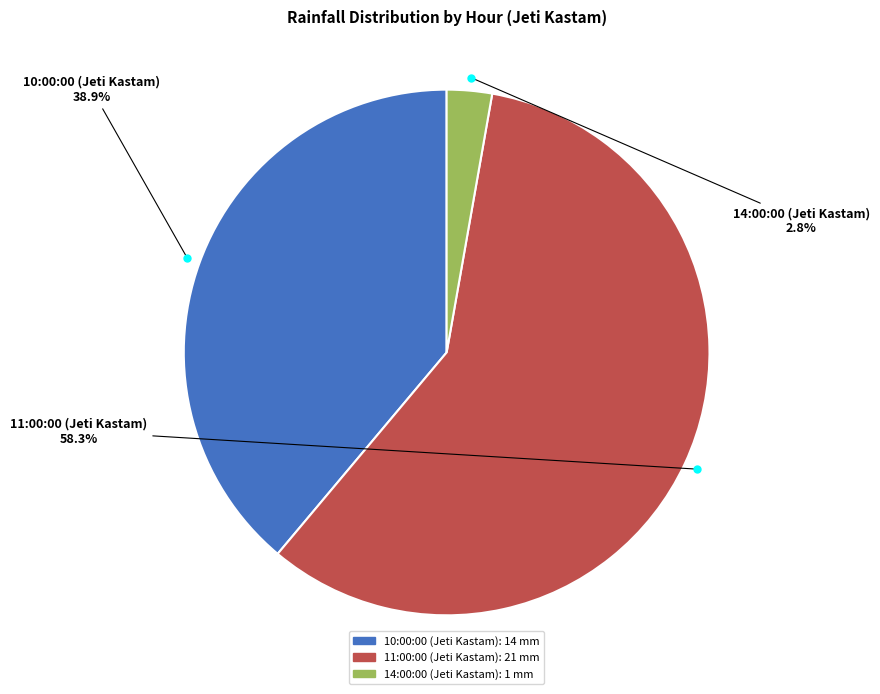

Does 11:00:00 (Jeti Kastam) account for over 50% of the chart?

Yes